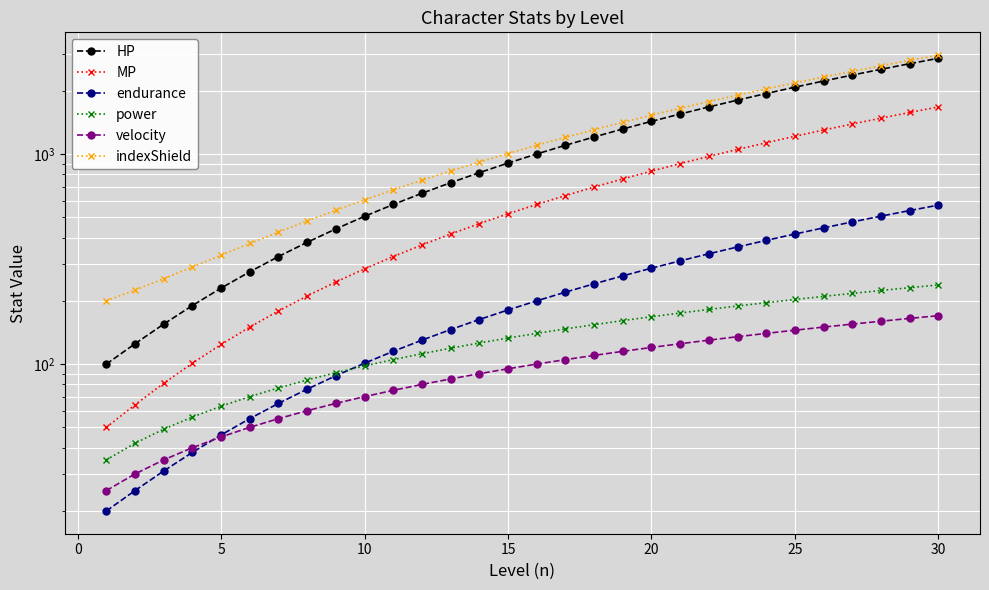

Is this an area chart (filled region under the line)?

No